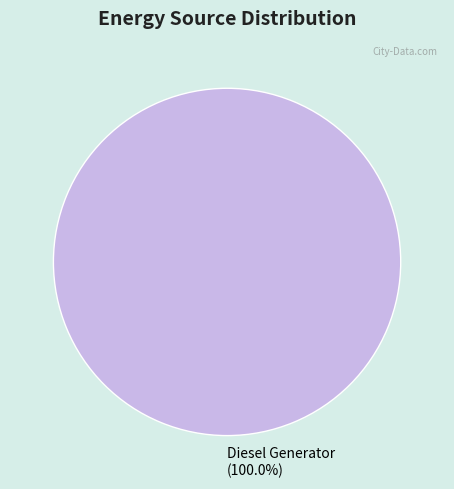

Does any single category account for the majority?

Yes